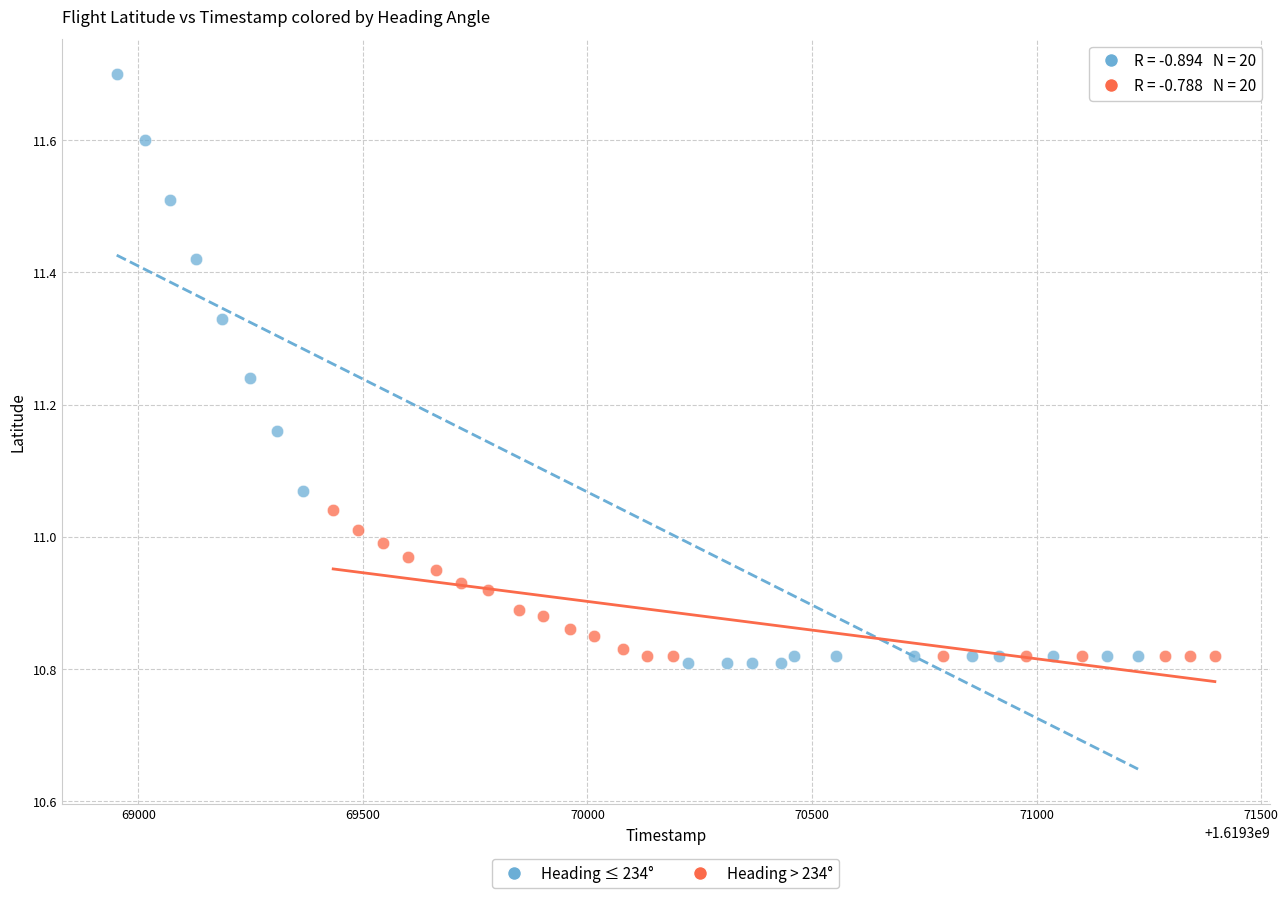

What are all the series names shown in the legend?

Heading ≤ 234°, Heading > 234°